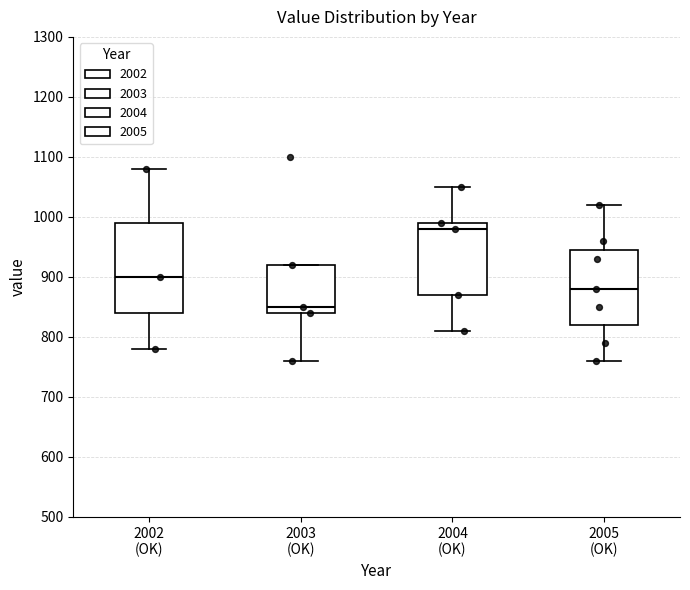

Which box has the highest median line?

2004 (OK)